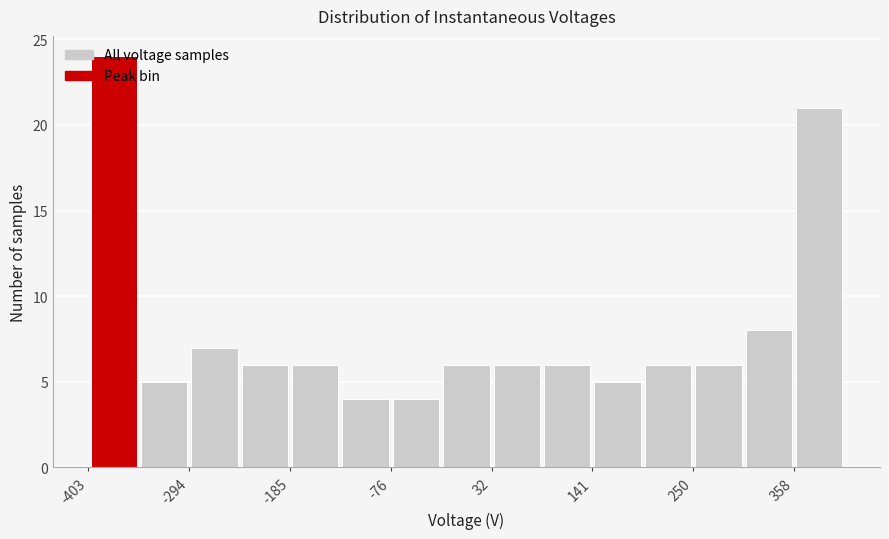

Around what value on the x-axis is the tallest bar? Give the approximate position of its centre, as read against the axis.

-380